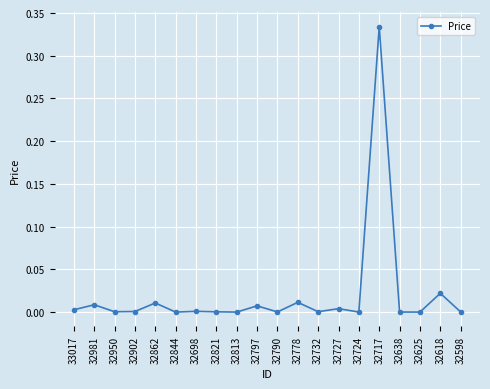

The value at 32813 is 0.0. True or false?

True